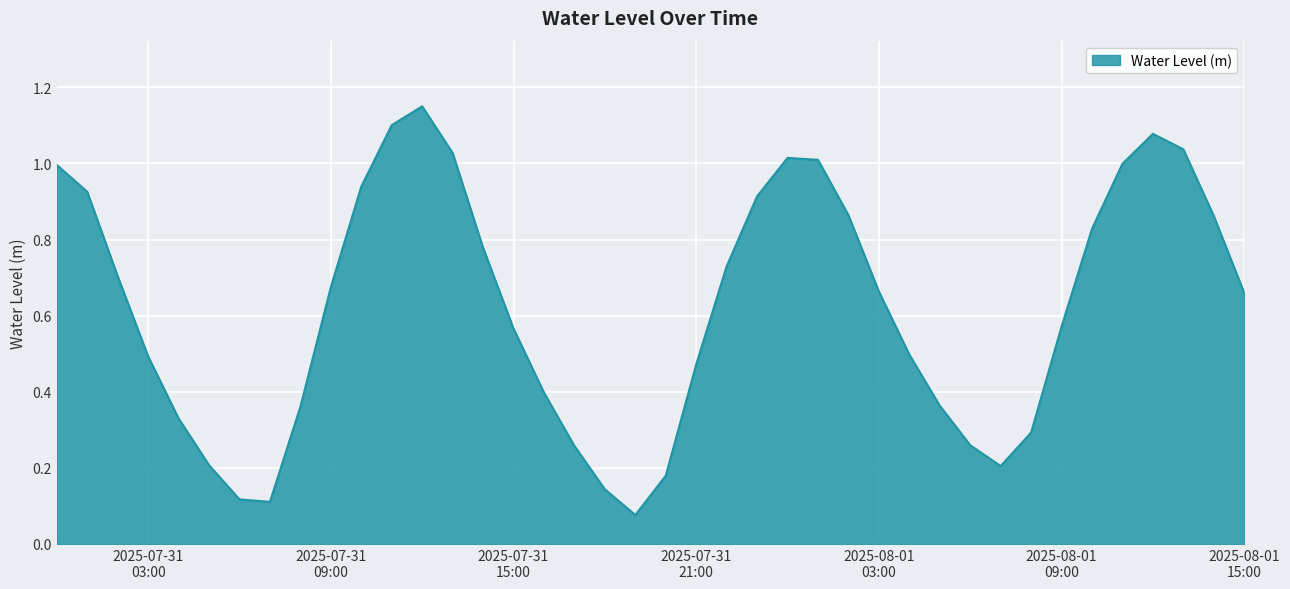

Does the chart display data point markers on the line(s)?

No